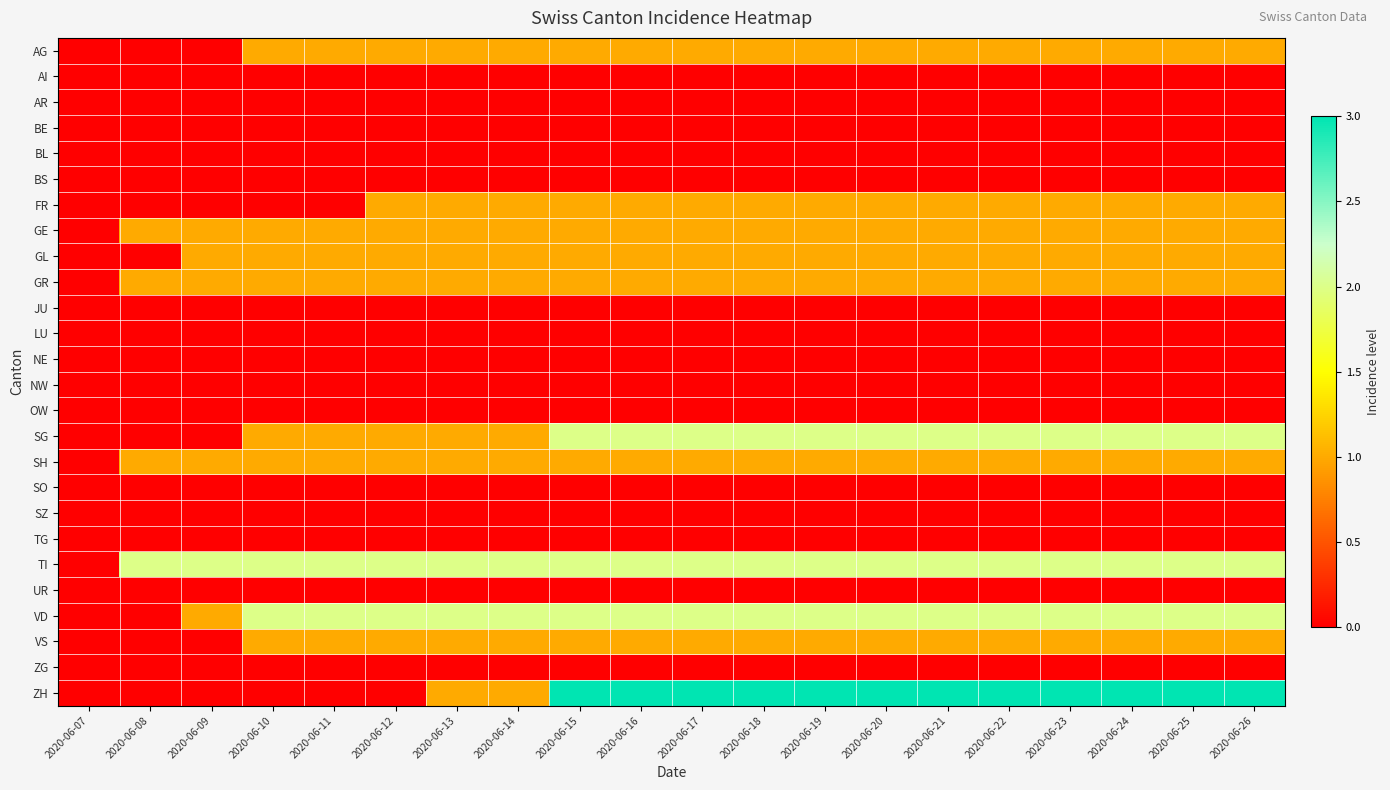

Reading left to right, list all the values displayed in this chart.

AG: 2020-06-07=0	2020-06-08=0	2020-06-09=0	2020-06-10=1	2020-06-11=1	2020-06-12=1	2020-06-13=1	2020-06-14=1	2020-06-15=1	2020-06-16=1	2020-06-17=1	2020-06-18=1	2020-06-19=1	2020-06-20=1	2020-06-21=1	2020-06-22=1	2020-06-23=1	2020-06-24=1	2020-06-25=1	2020-06-26=1
AI: 2020-06-07=0	2020-06-08=0	2020-06-09=0	2020-06-10=0	2020-06-11=0	2020-06-12=0	2020-06-13=0	2020-06-14=0	2020-06-15=0	2020-06-16=0	2020-06-17=0	2020-06-18=0	2020-06-19=0	2020-06-20=0	2020-06-21=0	2020-06-22=0	2020-06-23=0	2020-06-24=0	2020-06-25=0	2020-06-26=0
AR: 2020-06-07=0	2020-06-08=0	2020-06-09=0	2020-06-10=0	2020-06-11=0	2020-06-12=0	2020-06-13=0	2020-06-14=0	2020-06-15=0	2020-06-16=0	2020-06-17=0	2020-06-18=0	2020-06-19=0	2020-06-20=0	2020-06-21=0	2020-06-22=0	2020-06-23=0	2020-06-24=0	2020-06-25=0	2020-06-26=0
BE: 2020-06-07=0	2020-06-08=0	2020-06-09=0	2020-06-10=0	2020-06-11=0	2020-06-12=0	2020-06-13=0	2020-06-14=0	2020-06-15=0	2020-06-16=0	2020-06-17=0	2020-06-18=0	2020-06-19=0	2020-06-20=0	2020-06-21=0	2020-06-22=0	2020-06-23=0	2020-06-24=0	2020-06-25=0	2020-06-26=0
BL: 2020-06-07=0	2020-06-08=0	2020-06-09=0	2020-06-10=0	2020-06-11=0	2020-06-12=0	2020-06-13=0	2020-06-14=0	2020-06-15=0	2020-06-16=0	2020-06-17=0	2020-06-18=0	2020-06-19=0	2020-06-20=0	2020-06-21=0	2020-06-22=0	2020-06-23=0	2020-06-24=0	2020-06-25=0	2020-06-26=0
BS: 2020-06-07=0	2020-06-08=0	2020-06-09=0	2020-06-10=0	2020-06-11=0	2020-06-12=0	2020-06-13=0	2020-06-14=0	2020-06-15=0	2020-06-16=0	2020-06-17=0	2020-06-18=0	2020-06-19=0	2020-06-20=0	2020-06-21=0	2020-06-22=0	2020-06-23=0	2020-06-24=0	2020-06-25=0	2020-06-26=0
FR: 2020-06-07=0	2020-06-08=0	2020-06-09=0	2020-06-10=0	2020-06-11=0	2020-06-12=1	2020-06-13=1	2020-06-14=1	2020-06-15=1	2020-06-16=1	2020-06-17=1	2020-06-18=1	2020-06-19=1	2020-06-20=1	2020-06-21=1	2020-06-22=1	2020-06-23=1	2020-06-24=1	2020-06-25=1	2020-06-26=1
GE: 2020-06-07=0	2020-06-08=1	2020-06-09=1	2020-06-10=1	2020-06-11=1	2020-06-12=1	2020-06-13=1	2020-06-14=1	2020-06-15=1	2020-06-16=1	2020-06-17=1	2020-06-18=1	2020-06-19=1	2020-06-20=1	2020-06-21=1	2020-06-22=1	2020-06-23=1	2020-06-24=1	2020-06-25=1	2020-06-26=1
GL: 2020-06-07=0	2020-06-08=0	2020-06-09=1	2020-06-10=1	2020-06-11=1	2020-06-12=1	2020-06-13=1	2020-06-14=1	2020-06-15=1	2020-06-16=1	2020-06-17=1	2020-06-18=1	2020-06-19=1	2020-06-20=1	2020-06-21=1	2020-06-22=1	2020-06-23=1	2020-06-24=1	2020-06-25=1	2020-06-26=1
GR: 2020-06-07=0	2020-06-08=1	2020-06-09=1	2020-06-10=1	2020-06-11=1	2020-06-12=1	2020-06-13=1	2020-06-14=1	2020-06-15=1	2020-06-16=1	2020-06-17=1	2020-06-18=1	2020-06-19=1	2020-06-20=1	2020-06-21=1	2020-06-22=1	2020-06-23=1	2020-06-24=1	2020-06-25=1	2020-06-26=1
JU: 2020-06-07=0	2020-06-08=0	2020-06-09=0	2020-06-10=0	2020-06-11=0	2020-06-12=0	2020-06-13=0	2020-06-14=0	2020-06-15=0	2020-06-16=0	2020-06-17=0	2020-06-18=0	2020-06-19=0	2020-06-20=0	2020-06-21=0	2020-06-22=0	2020-06-23=0	2020-06-24=0	2020-06-25=0	2020-06-26=0
LU: 2020-06-07=0	2020-06-08=0	2020-06-09=0	2020-06-10=0	2020-06-11=0	2020-06-12=0	2020-06-13=0	2020-06-14=0	2020-06-15=0	2020-06-16=0	2020-06-17=0	2020-06-18=0	2020-06-19=0	2020-06-20=0	2020-06-21=0	2020-06-22=0	2020-06-23=0	2020-06-24=0	2020-06-25=0	2020-06-26=0
NE: 2020-06-07=0	2020-06-08=0	2020-06-09=0	2020-06-10=0	2020-06-11=0	2020-06-12=0	2020-06-13=0	2020-06-14=0	2020-06-15=0	2020-06-16=0	2020-06-17=0	2020-06-18=0	2020-06-19=0	2020-06-20=0	2020-06-21=0	2020-06-22=0	2020-06-23=0	2020-06-24=0	2020-06-25=0	2020-06-26=0
NW: 2020-06-07=0	2020-06-08=0	2020-06-09=0	2020-06-10=0	2020-06-11=0	2020-06-12=0	2020-06-13=0	2020-06-14=0	2020-06-15=0	2020-06-16=0	2020-06-17=0	2020-06-18=0	2020-06-19=0	2020-06-20=0	2020-06-21=0	2020-06-22=0	2020-06-23=0	2020-06-24=0	2020-06-25=0	2020-06-26=0
OW: 2020-06-07=0	2020-06-08=0	2020-06-09=0	2020-06-10=0	2020-06-11=0	2020-06-12=0	2020-06-13=0	2020-06-14=0	2020-06-15=0	2020-06-16=0	2020-06-17=0	2020-06-18=0	2020-06-19=0	2020-06-20=0	2020-06-21=0	2020-06-22=0	2020-06-23=0	2020-06-24=0	2020-06-25=0	2020-06-26=0
SG: 2020-06-07=0	2020-06-08=0	2020-06-09=0	2020-06-10=1	2020-06-11=1	2020-06-12=1	2020-06-13=1	2020-06-14=1	2020-06-15=2	2020-06-16=2	2020-06-17=2	2020-06-18=2	2020-06-19=2	2020-06-20=2	2020-06-21=2	2020-06-22=2	2020-06-23=2	2020-06-24=2	2020-06-25=2	2020-06-26=2
SH: 2020-06-07=0	2020-06-08=1	2020-06-09=1	2020-06-10=1	2020-06-11=1	2020-06-12=1	2020-06-13=1	2020-06-14=1	2020-06-15=1	2020-06-16=1	2020-06-17=1	2020-06-18=1	2020-06-19=1	2020-06-20=1	2020-06-21=1	2020-06-22=1	2020-06-23=1	2020-06-24=1	2020-06-25=1	2020-06-26=1
SO: 2020-06-07=0	2020-06-08=0	2020-06-09=0	2020-06-10=0	2020-06-11=0	2020-06-12=0	2020-06-13=0	2020-06-14=0	2020-06-15=0	2020-06-16=0	2020-06-17=0	2020-06-18=0	2020-06-19=0	2020-06-20=0	2020-06-21=0	2020-06-22=0	2020-06-23=0	2020-06-24=0	2020-06-25=0	2020-06-26=0
SZ: 2020-06-07=0	2020-06-08=0	2020-06-09=0	2020-06-10=0	2020-06-11=0	2020-06-12=0	2020-06-13=0	2020-06-14=0	2020-06-15=0	2020-06-16=0	2020-06-17=0	2020-06-18=0	2020-06-19=0	2020-06-20=0	2020-06-21=0	2020-06-22=0	2020-06-23=0	2020-06-24=0	2020-06-25=0	2020-06-26=0
TG: 2020-06-07=0	2020-06-08=0	2020-06-09=0	2020-06-10=0	2020-06-11=0	2020-06-12=0	2020-06-13=0	2020-06-14=0	2020-06-15=0	2020-06-16=0	2020-06-17=0	2020-06-18=0	2020-06-19=0	2020-06-20=0	2020-06-21=0	2020-06-22=0	2020-06-23=0	2020-06-24=0	2020-06-25=0	2020-06-26=0
TI: 2020-06-07=0	2020-06-08=2	2020-06-09=2	2020-06-10=2	2020-06-11=2	2020-06-12=2	2020-06-13=2	2020-06-14=2	2020-06-15=2	2020-06-16=2	2020-06-17=2	2020-06-18=2	2020-06-19=2	2020-06-20=2	2020-06-21=2	2020-06-22=2	2020-06-23=2	2020-06-24=2	2020-06-25=2	2020-06-26=2
UR: 2020-06-07=0	2020-06-08=0	2020-06-09=0	2020-06-10=0	2020-06-11=0	2020-06-12=0	2020-06-13=0	2020-06-14=0	2020-06-15=0	2020-06-16=0	2020-06-17=0	2020-06-18=0	2020-06-19=0	2020-06-20=0	2020-06-21=0	2020-06-22=0	2020-06-23=0	2020-06-24=0	2020-06-25=0	2020-06-26=0
VD: 2020-06-07=0	2020-06-08=0	2020-06-09=1	2020-06-10=2	2020-06-11=2	2020-06-12=2	2020-06-13=2	2020-06-14=2	2020-06-15=2	2020-06-16=2	2020-06-17=2	2020-06-18=2	2020-06-19=2	2020-06-20=2	2020-06-21=2	2020-06-22=2	2020-06-23=2	2020-06-24=2	2020-06-25=2	2020-06-26=2
VS: 2020-06-07=0	2020-06-08=0	2020-06-09=0	2020-06-10=1	2020-06-11=1	2020-06-12=1	2020-06-13=1	2020-06-14=1	2020-06-15=1	2020-06-16=1	2020-06-17=1	2020-06-18=1	2020-06-19=1	2020-06-20=1	2020-06-21=1	2020-06-22=1	2020-06-23=1	2020-06-24=1	2020-06-25=1	2020-06-26=1
ZG: 2020-06-07=0	2020-06-08=0	2020-06-09=0	2020-06-10=0	2020-06-11=0	2020-06-12=0	2020-06-13=0	2020-06-14=0	2020-06-15=0	2020-06-16=0	2020-06-17=0	2020-06-18=0	2020-06-19=0	2020-06-20=0	2020-06-21=0	2020-06-22=0	2020-06-23=0	2020-06-24=0	2020-06-25=0	2020-06-26=0
ZH: 2020-06-07=0	2020-06-08=0	2020-06-09=0	2020-06-10=0	2020-06-11=0	2020-06-12=0	2020-06-13=1	2020-06-14=1	2020-06-15=3	2020-06-16=3	2020-06-17=3	2020-06-18=3	2020-06-19=3	2020-06-20=3	2020-06-21=3	2020-06-22=3	2020-06-23=3	2020-06-24=3	2020-06-25=3	2020-06-26=3